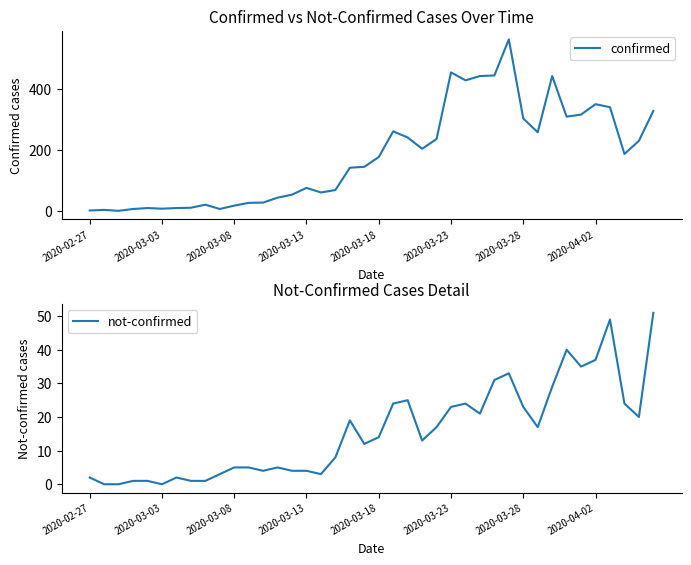

True or false: confirmed has a value of 516 at 2020-03-28.

False